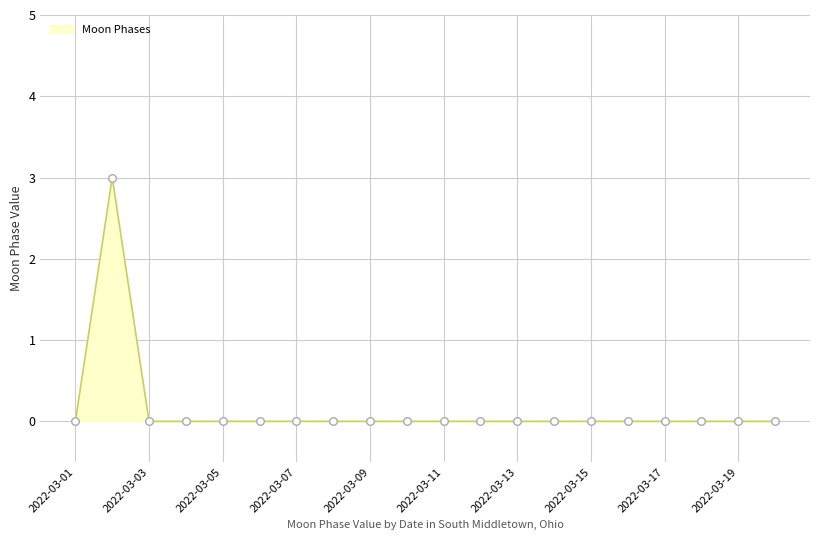

What is the difference between the maximum and minimum values?

3